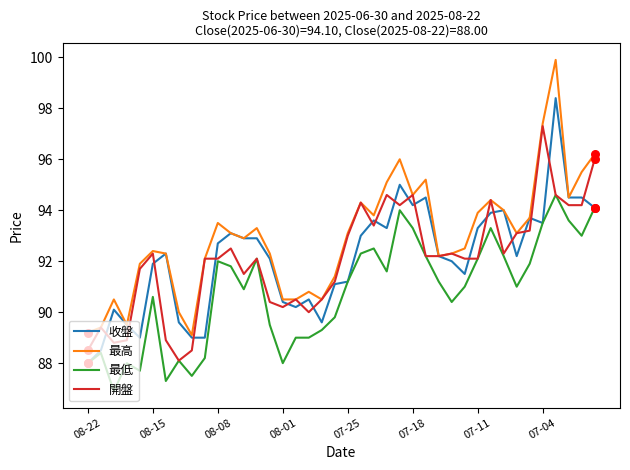

What are all the series names shown in the legend?

收盤, 最高, 最低, 開盤